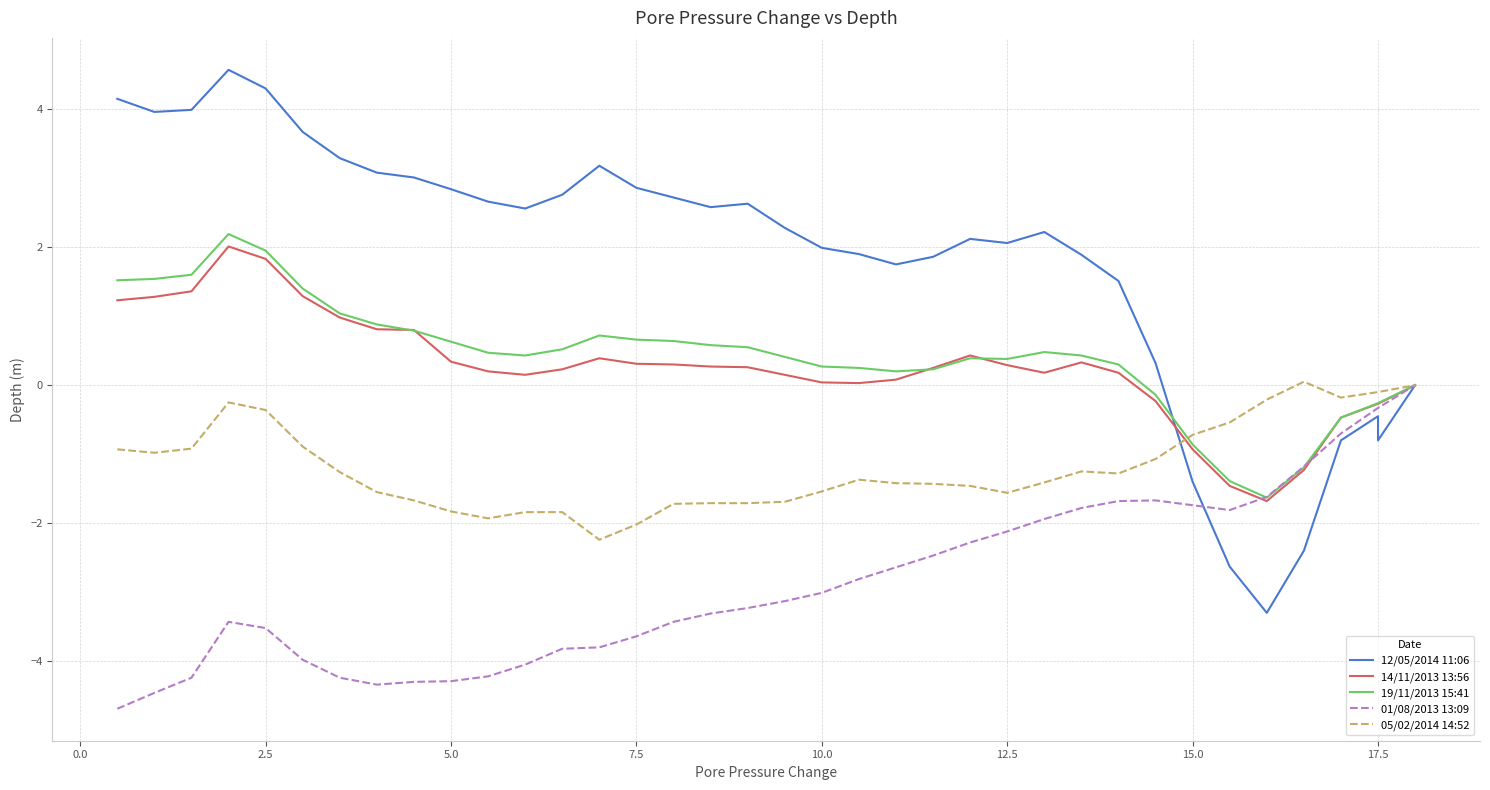

What is the sum of all 19/11/2013 15:41 values?

15.2